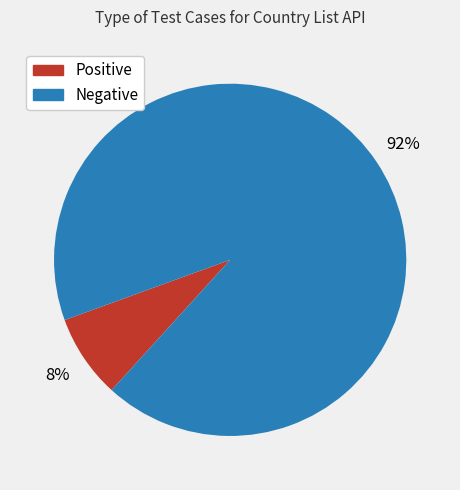

Between Negative and Positive, which is larger?

Negative